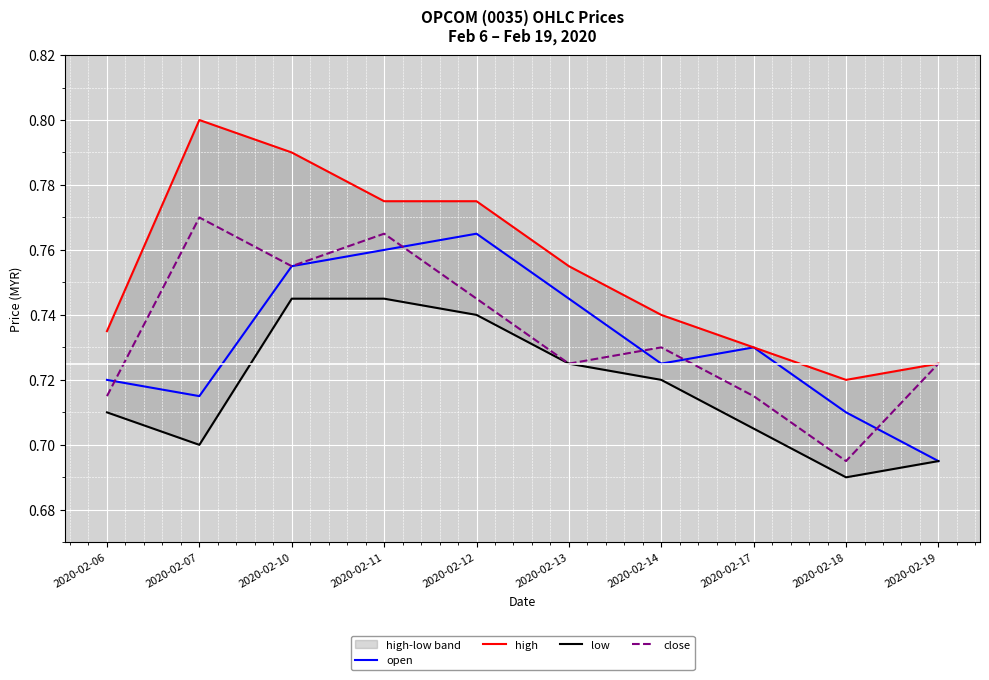

What is the lowest value of the low series?

0.7